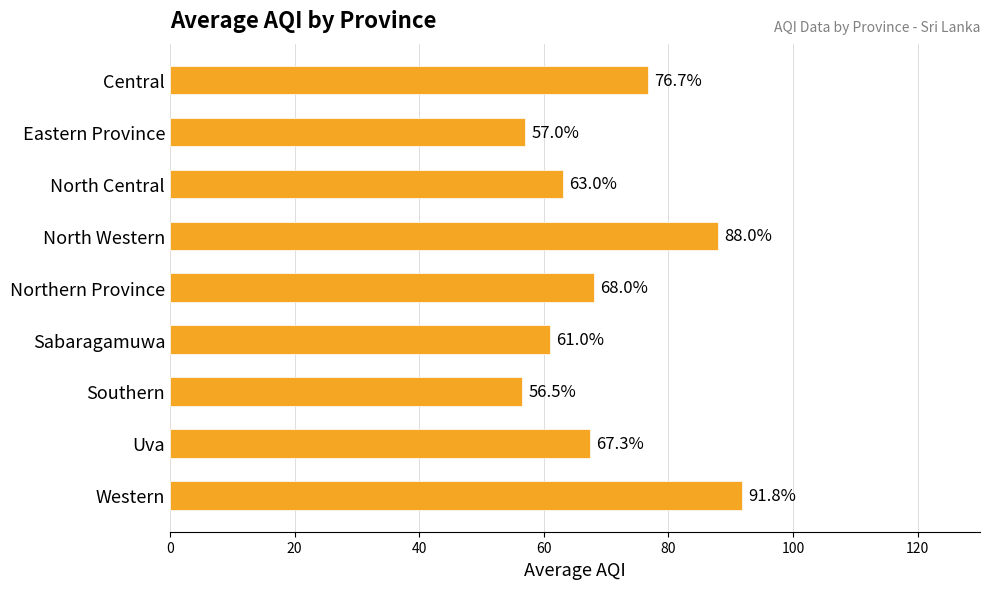

Does the chart contain any negative values?

No